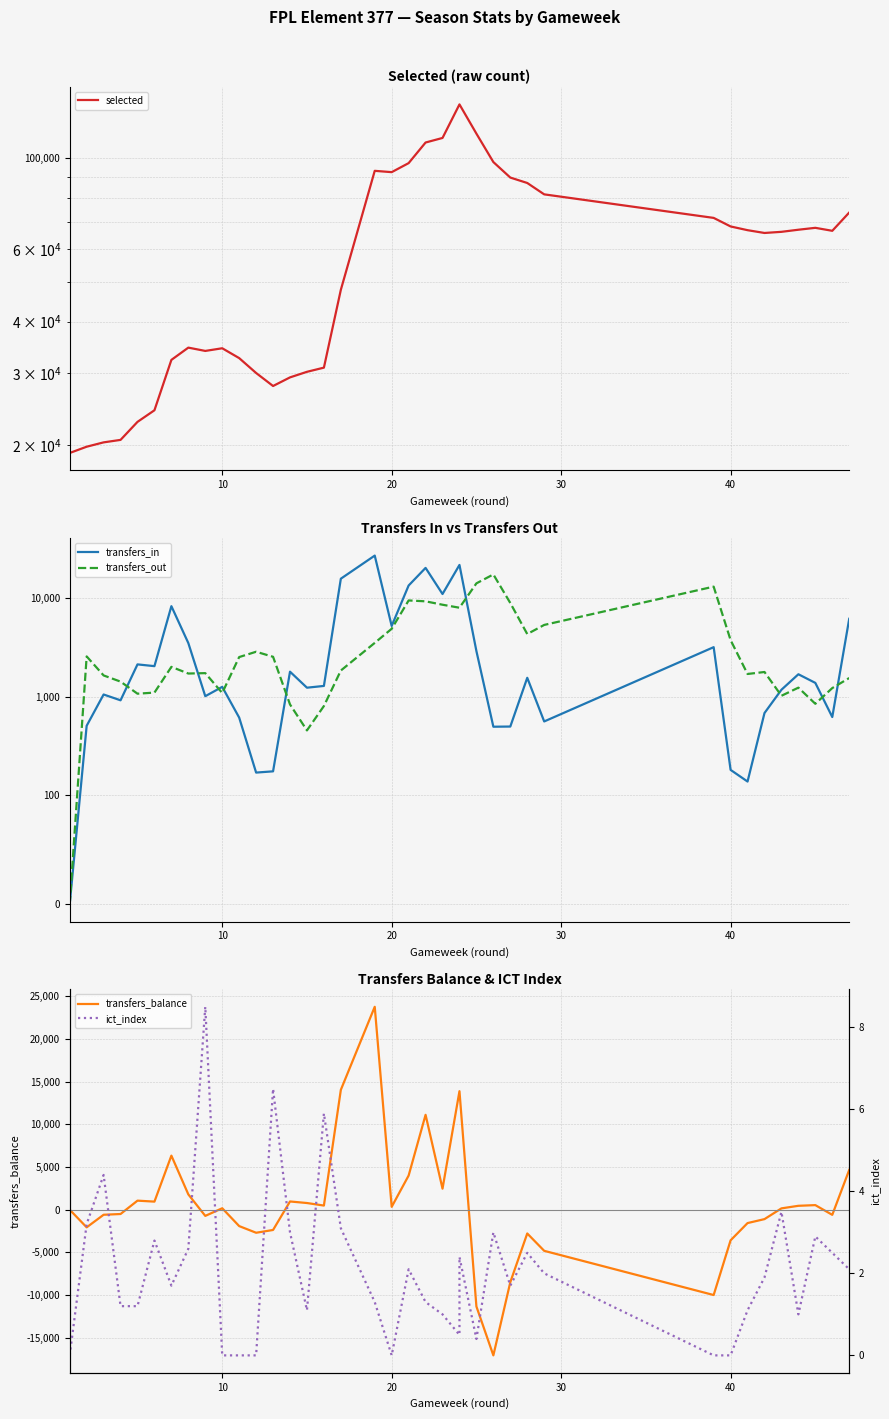

What are all the series names shown in the legend?

selected, transfers_in, transfers_out, transfers_balance, ict_index